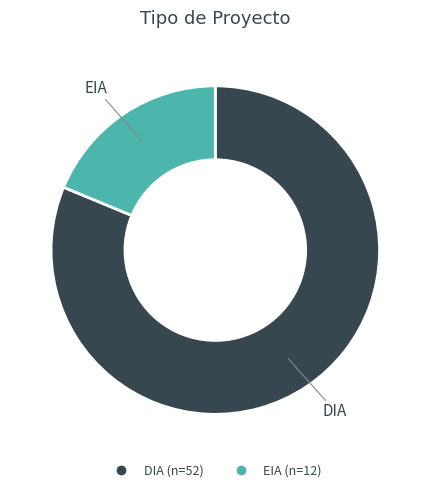

What is the ratio of the value at DIA to the value at EIA?

4.3